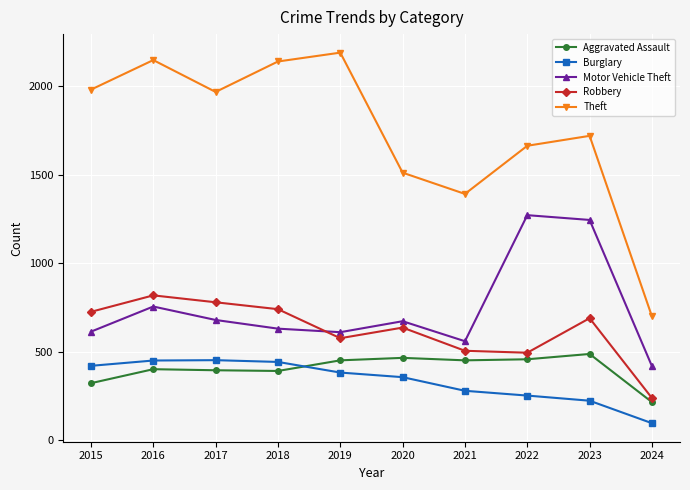

True or false: Motor Vehicle Theft and Aggravated Assault intersect in this chart.

False